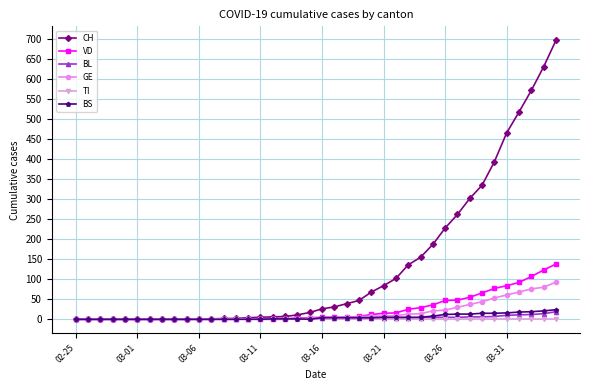

Is this an area chart (filled region under the line)?

No